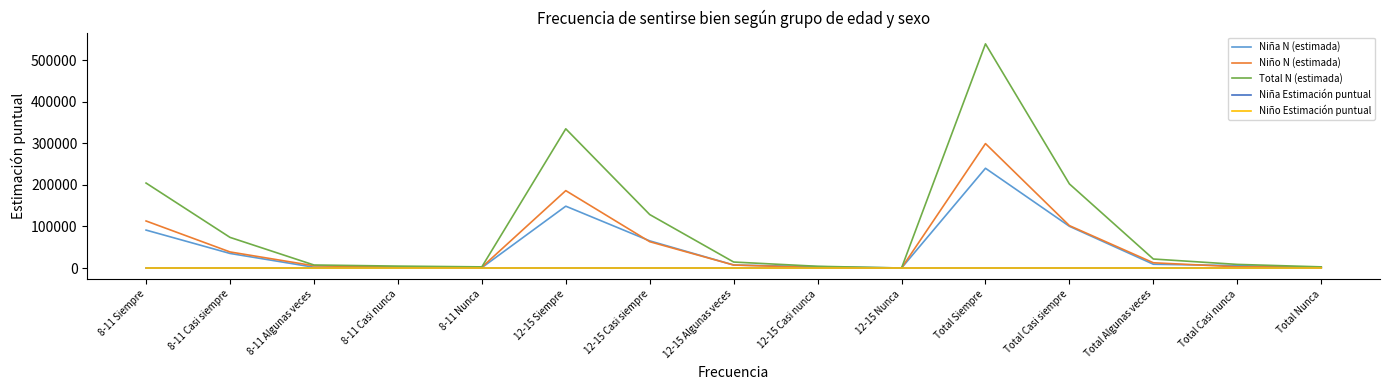

Which category has the highest value in the Niña N (estimada) series?

Total Siempre